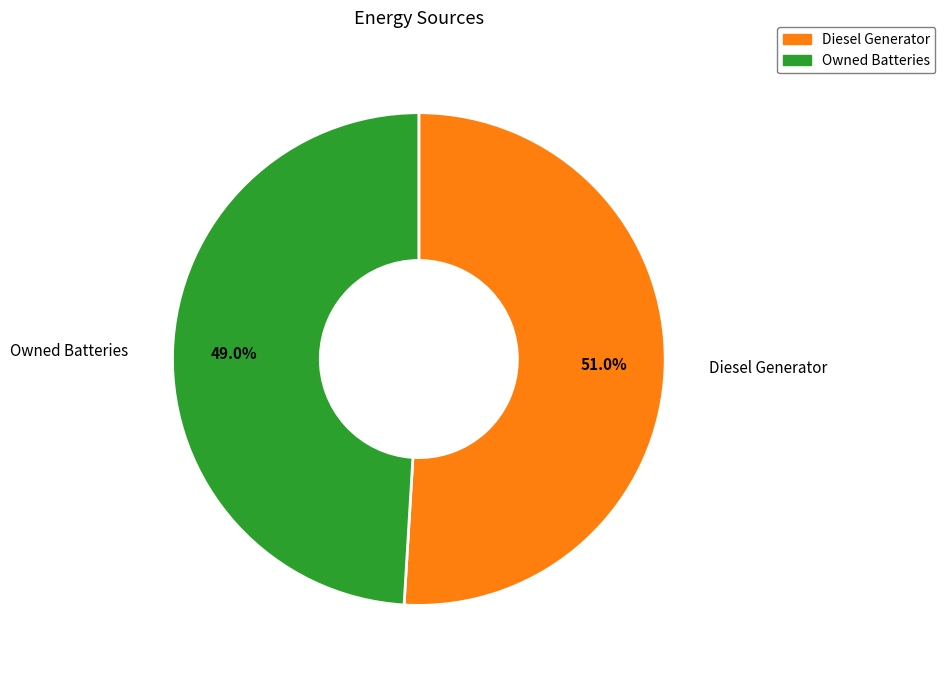

Does any single category account for the majority?

Yes